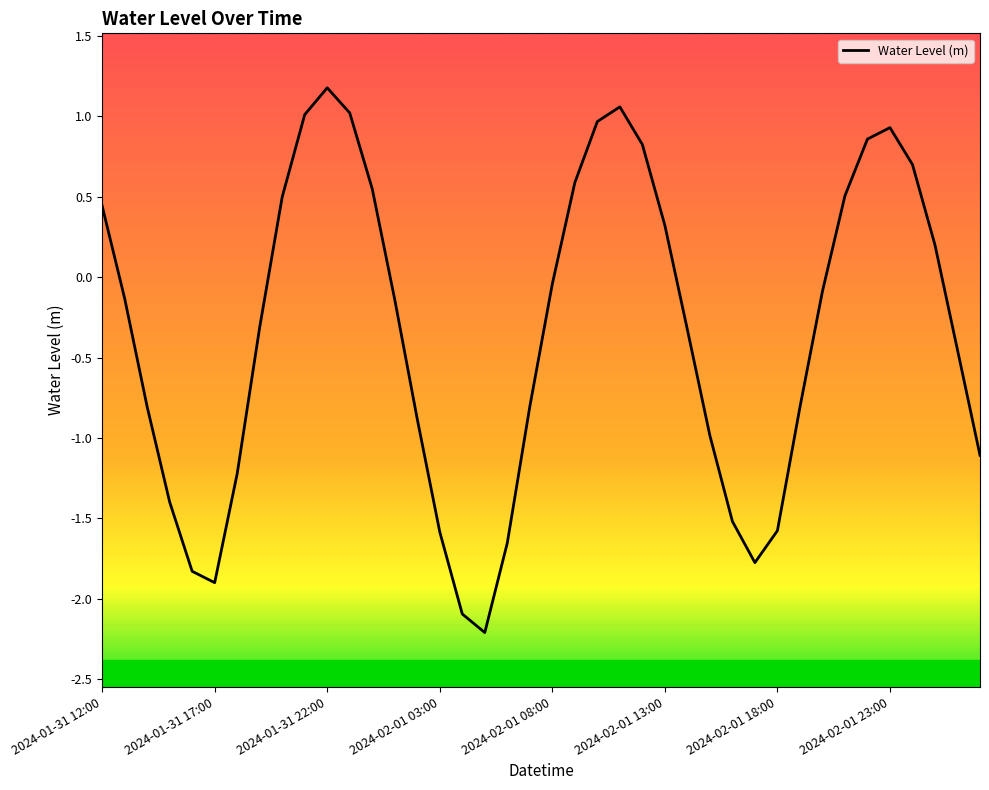

What is the smallest value displayed?

-2.2